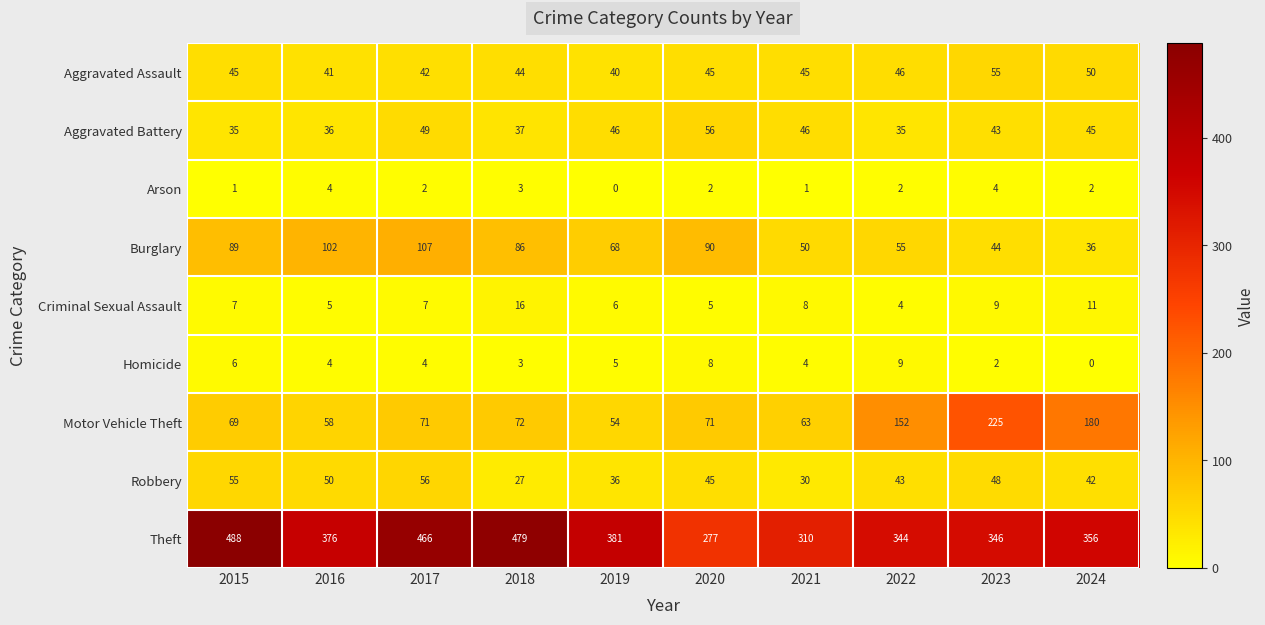

Where does the Homicide series first go above 4?

2015